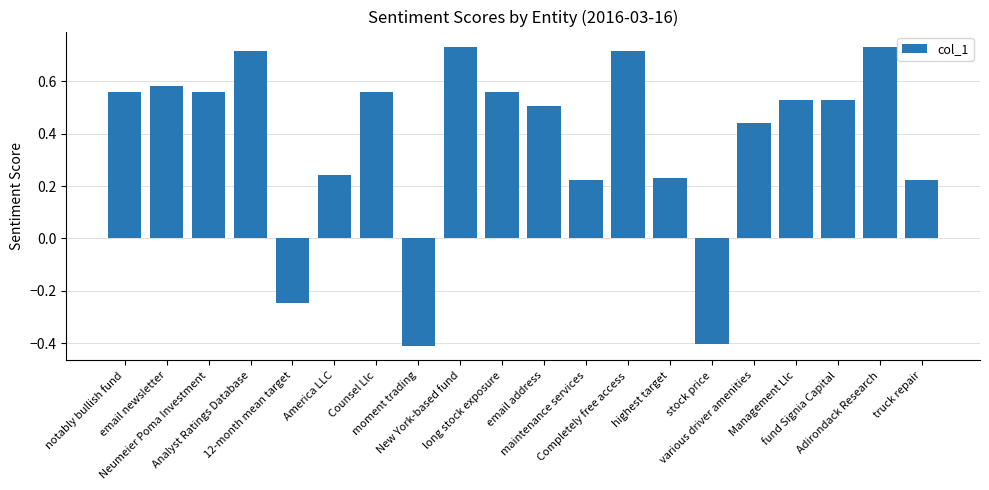

What is the smallest value displayed?

-0.4